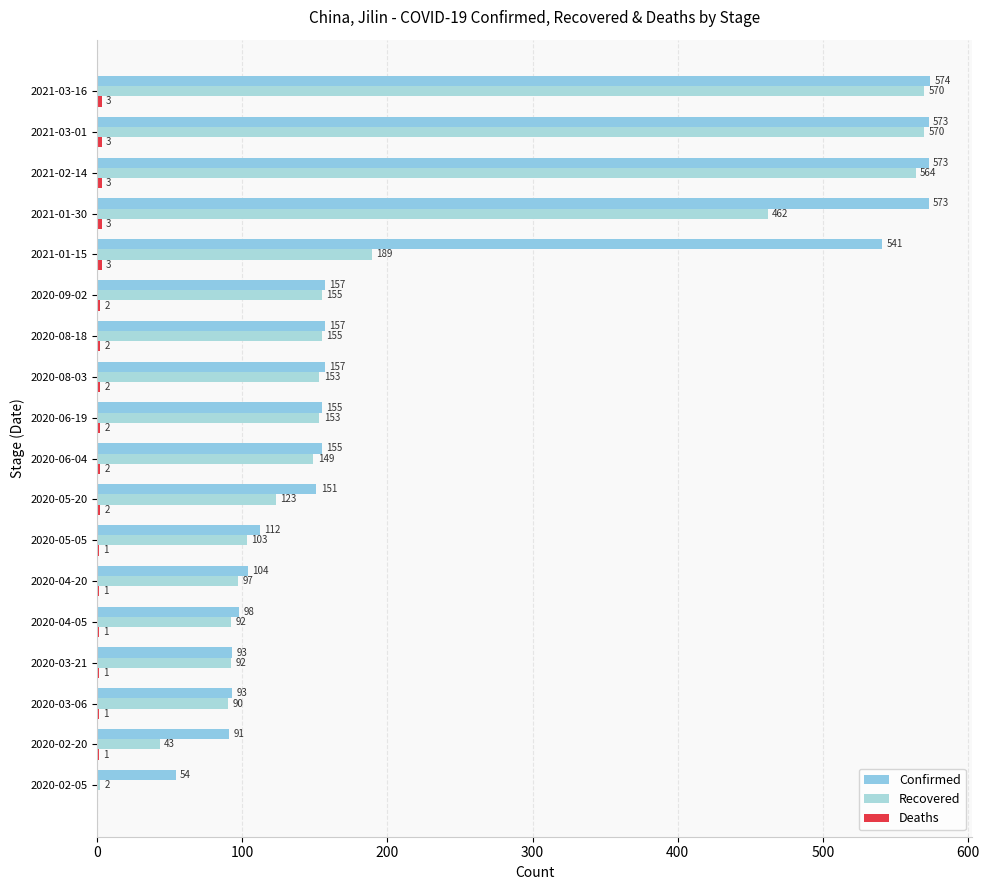

How many series are shown in this chart?

3